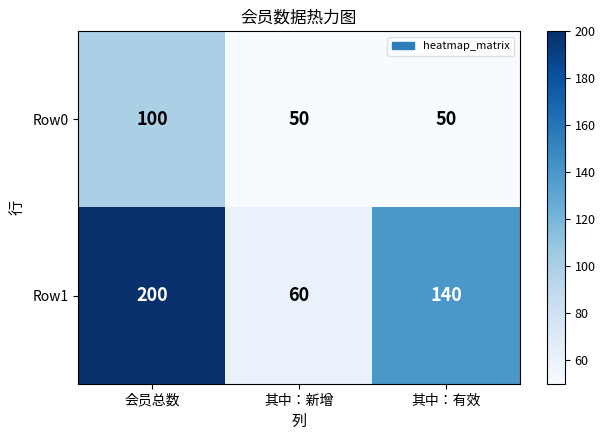

Which series has the widest spread of values?

Row1